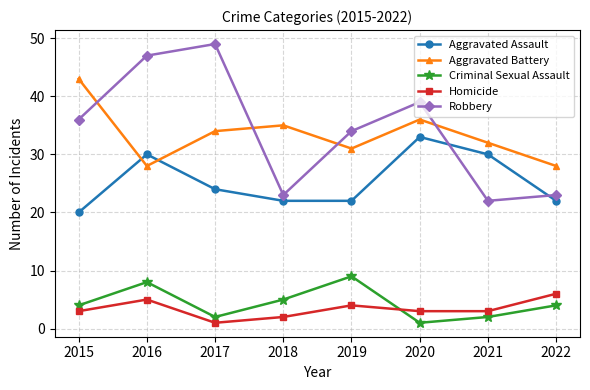

Reading right to left, extract all data points from this chart.

Aggravated Assault: 2022=22	2021=30	2020=33	2019=22	2018=22	2017=24	2016=30	2015=20
Aggravated Battery: 2022=28	2021=32	2020=36	2019=31	2018=35	2017=34	2016=28	2015=43
Criminal Sexual Assault: 2022=4	2021=2	2020=1	2019=9	2018=5	2017=2	2016=8	2015=4
Homicide: 2022=6	2021=3	2020=3	2019=4	2018=2	2017=1	2016=5	2015=3
Robbery: 2022=23	2021=22	2020=39	2019=34	2018=23	2017=49	2016=47	2015=36